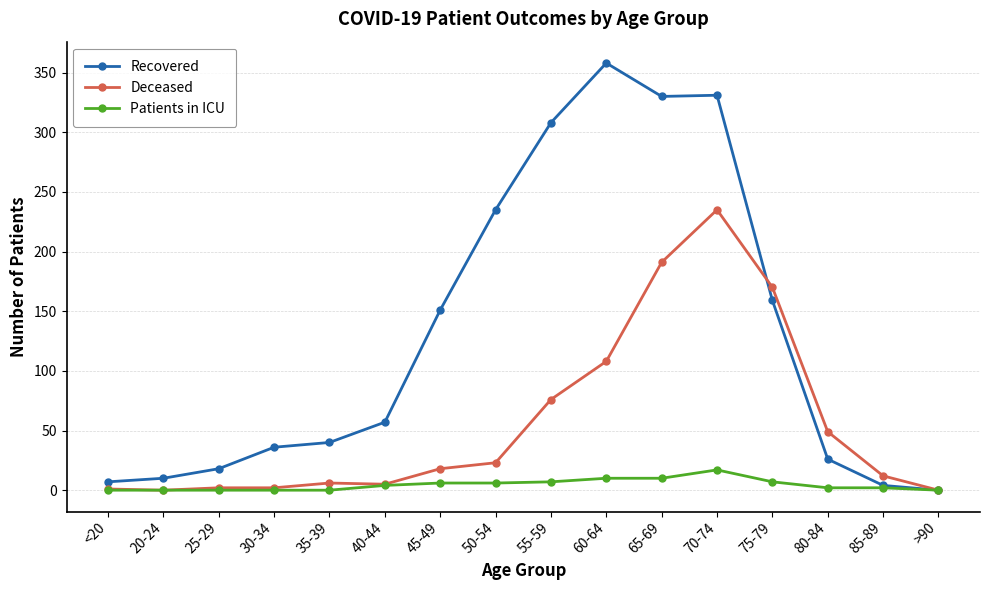

Which series has the largest range (max minus min)?

Recovered